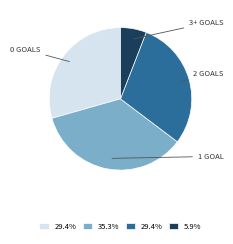

Is there any slice that represents more than half of the pie?

No